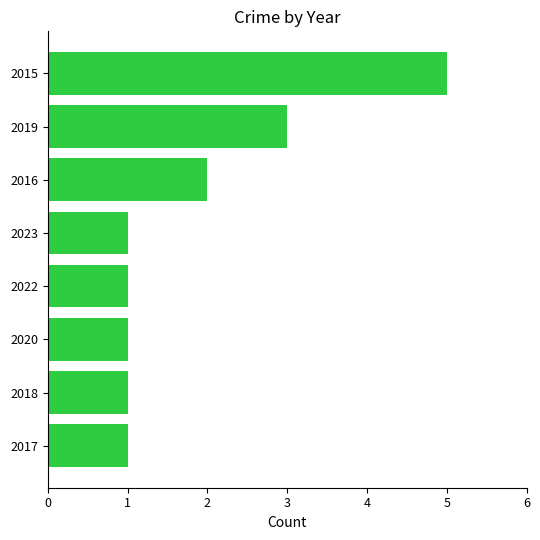

How many bars are there in total?

8